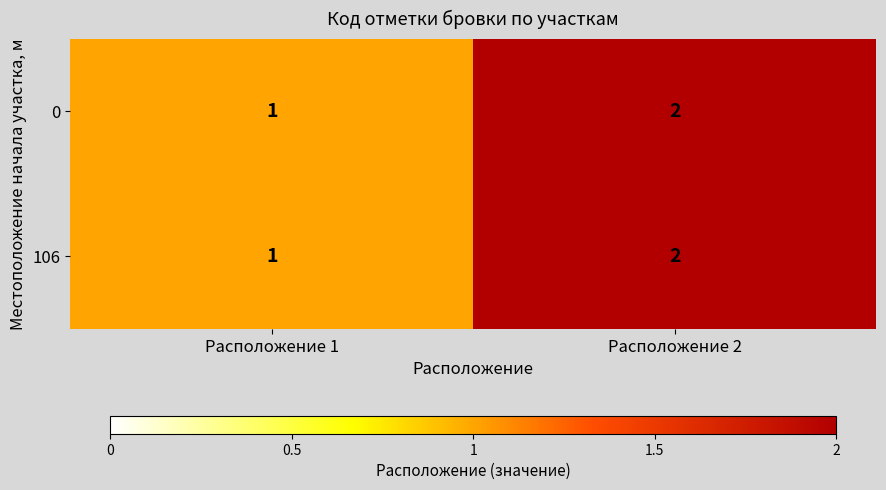

How many data points does each series have?

2